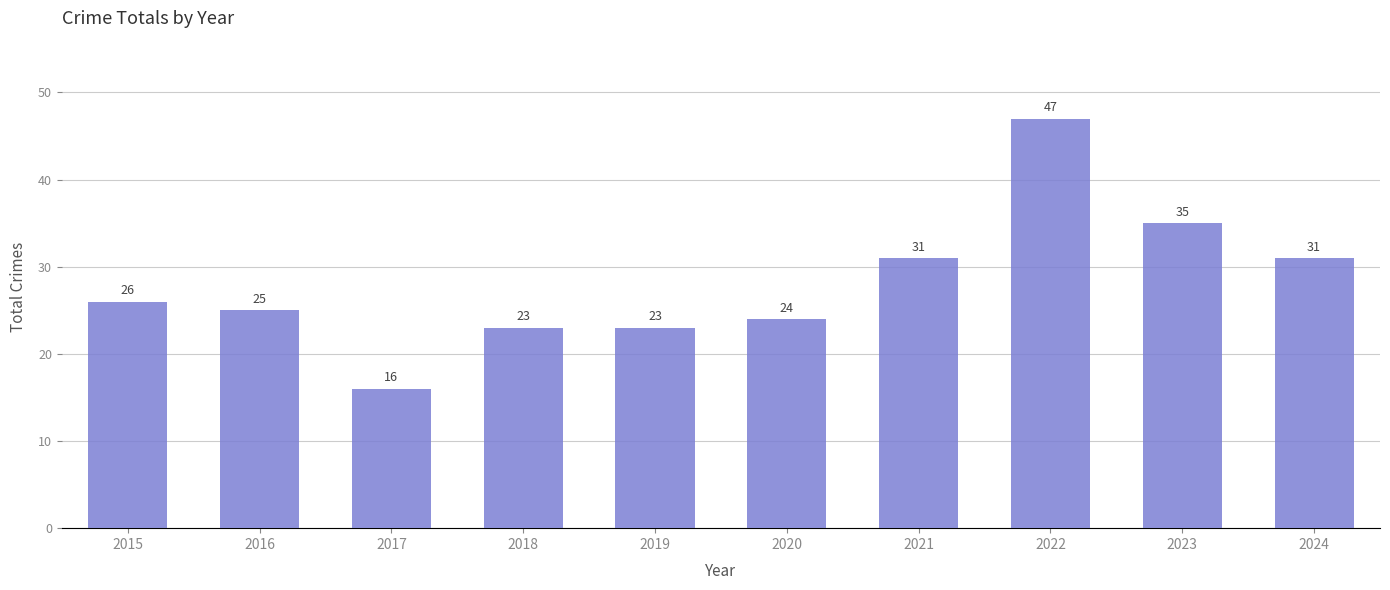

What is the value of the 8th bar from the left?

47